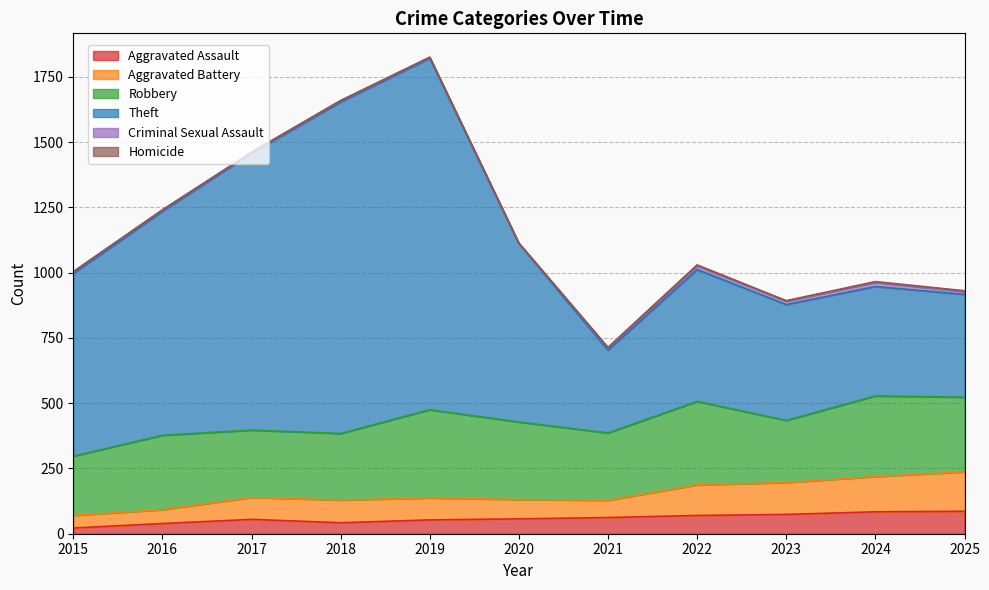

Which series has the widest spread of values?

Theft